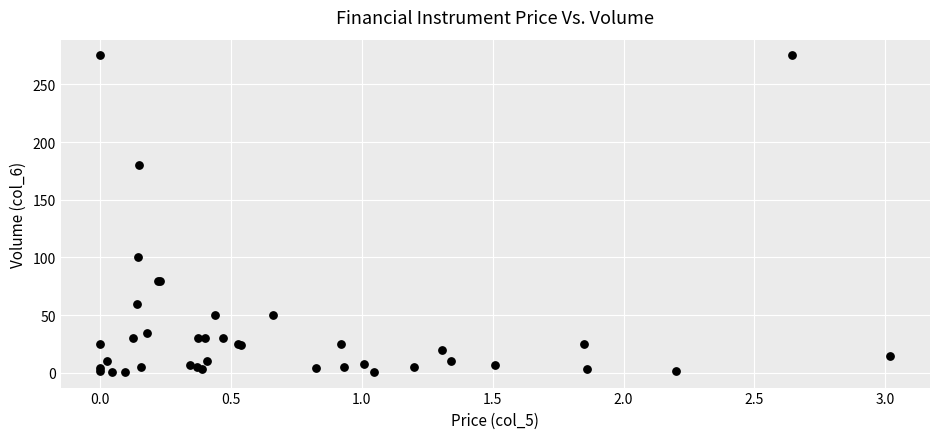

What Y value in the scatter plot is closest to 138?

100